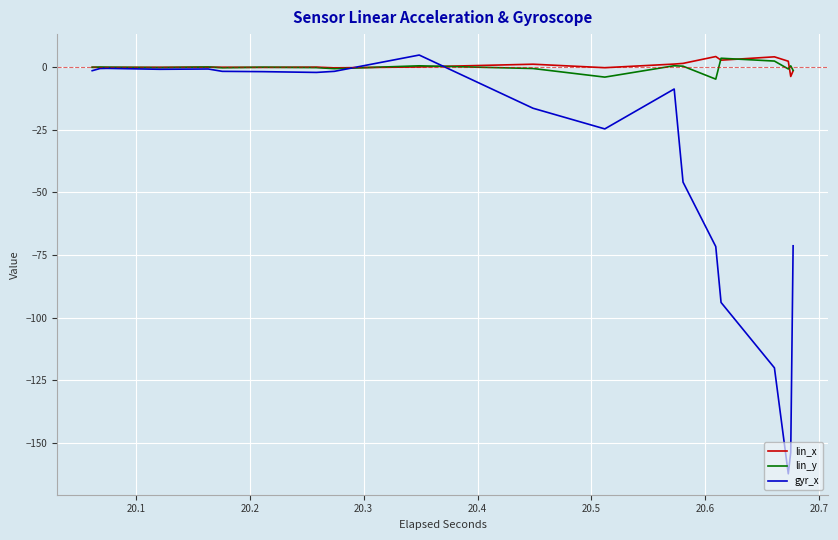

After their last crossing, which series has the higher values: lin_x or gyr_x?

lin_x